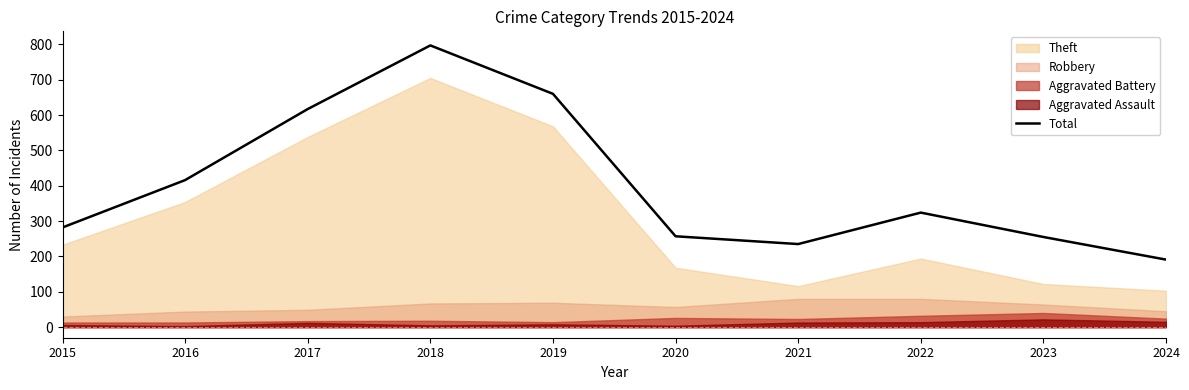

Which category has the highest value across all series?

2018